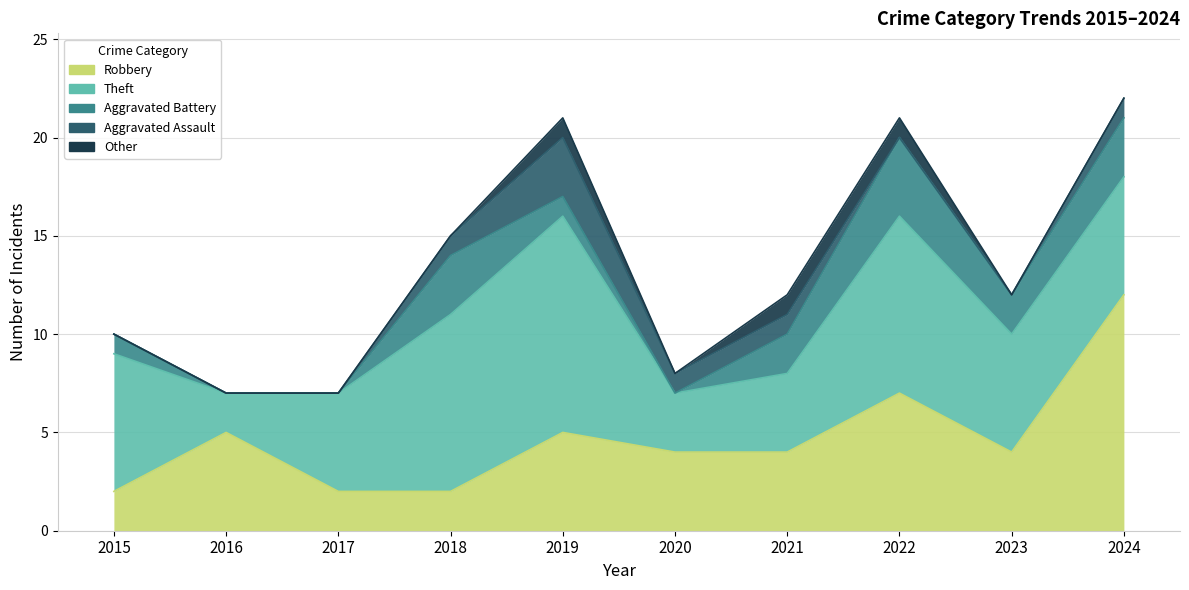

What is the minimum value for Robbery?

2